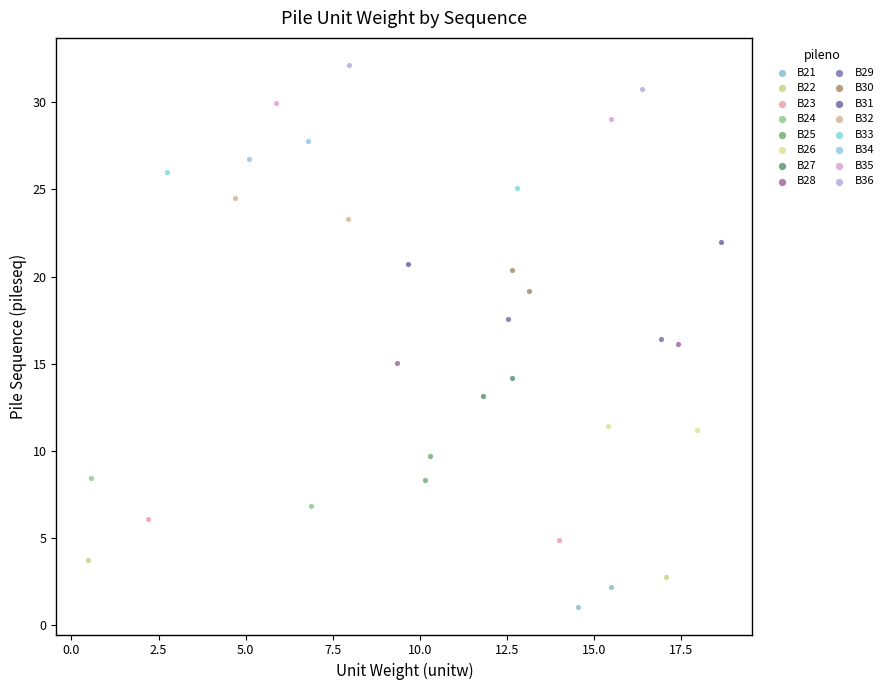

What are all the series names shown in the legend?

B21, B22, B23, B24, B25, B26, B27, B28, B29, B30, B31, B32, B33, B34, B35, B36